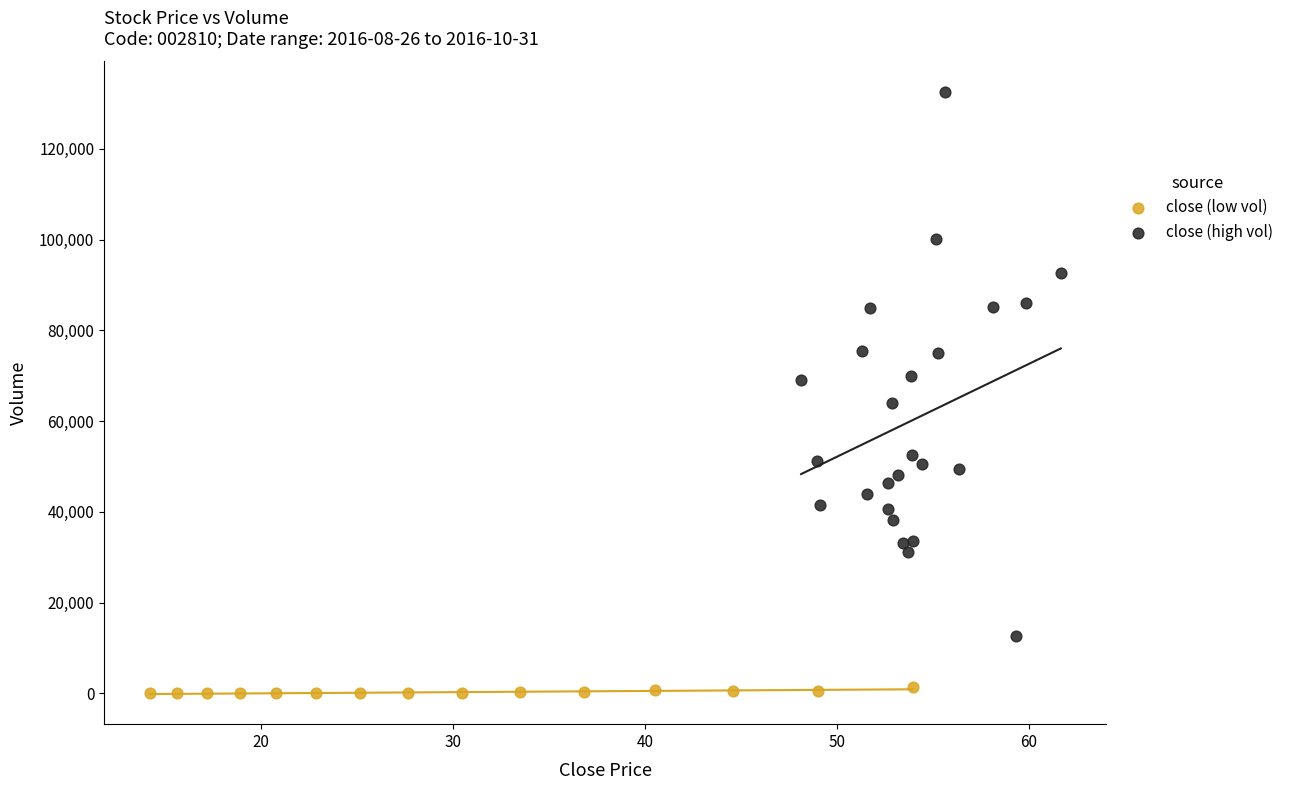

Which series contains the lowest Y value?

close (low vol)